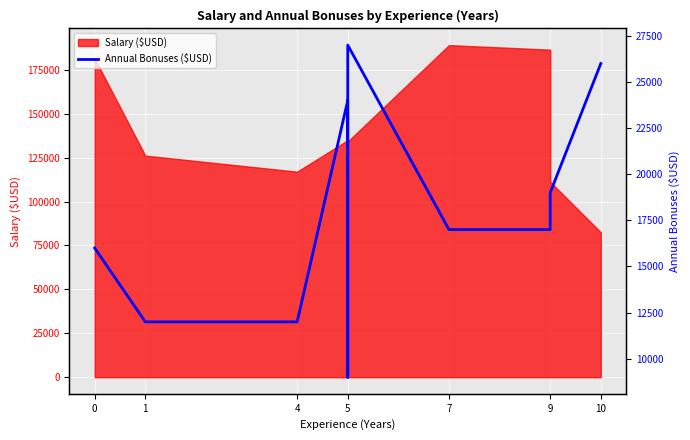

Reading left to right, list all the values displayed in this chart.

16000	12000	12000	24000	9000	27000	17000	17000	19000	26000